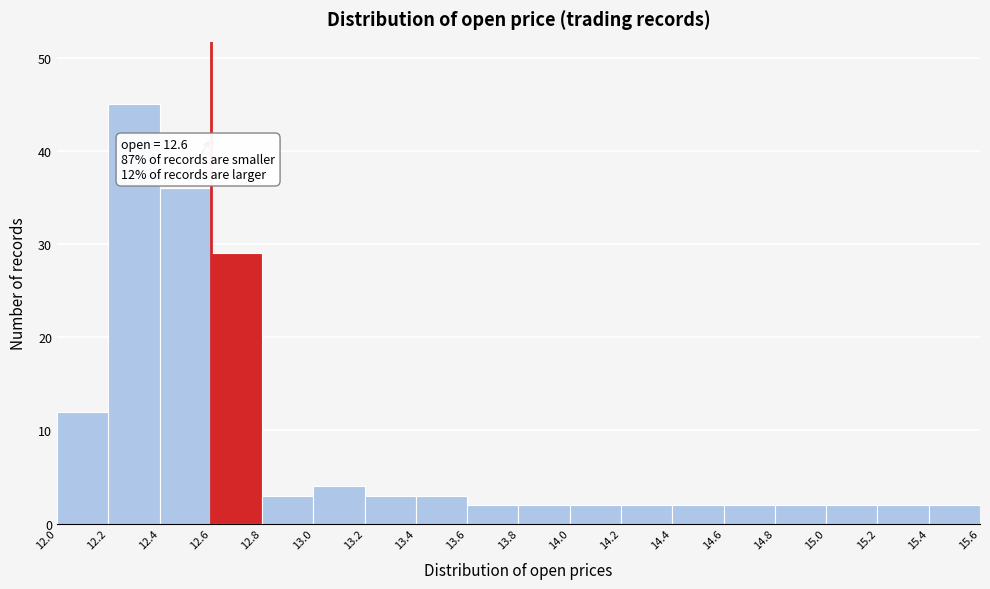

Over which range of the x-axis is the bar tallest?

12.2 to 12.4